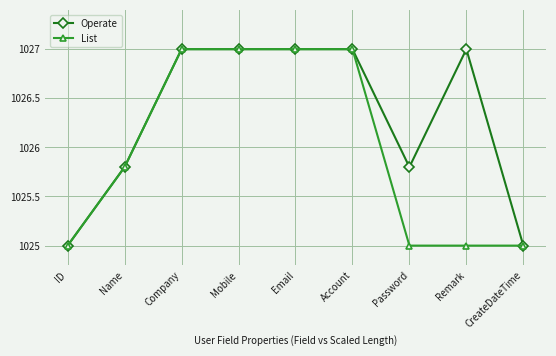

Count the number of categories in the chart.

9